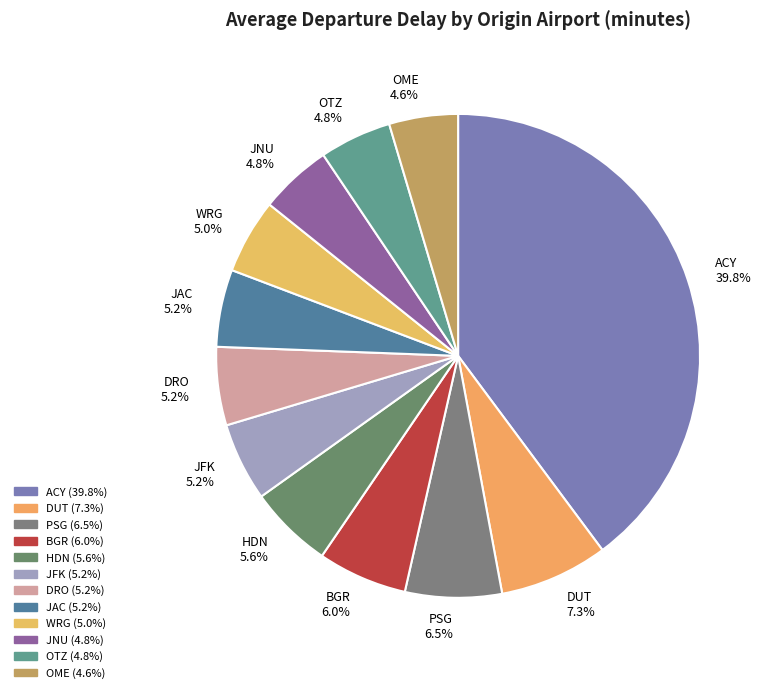

Does DRO represent more than half of the total?

No